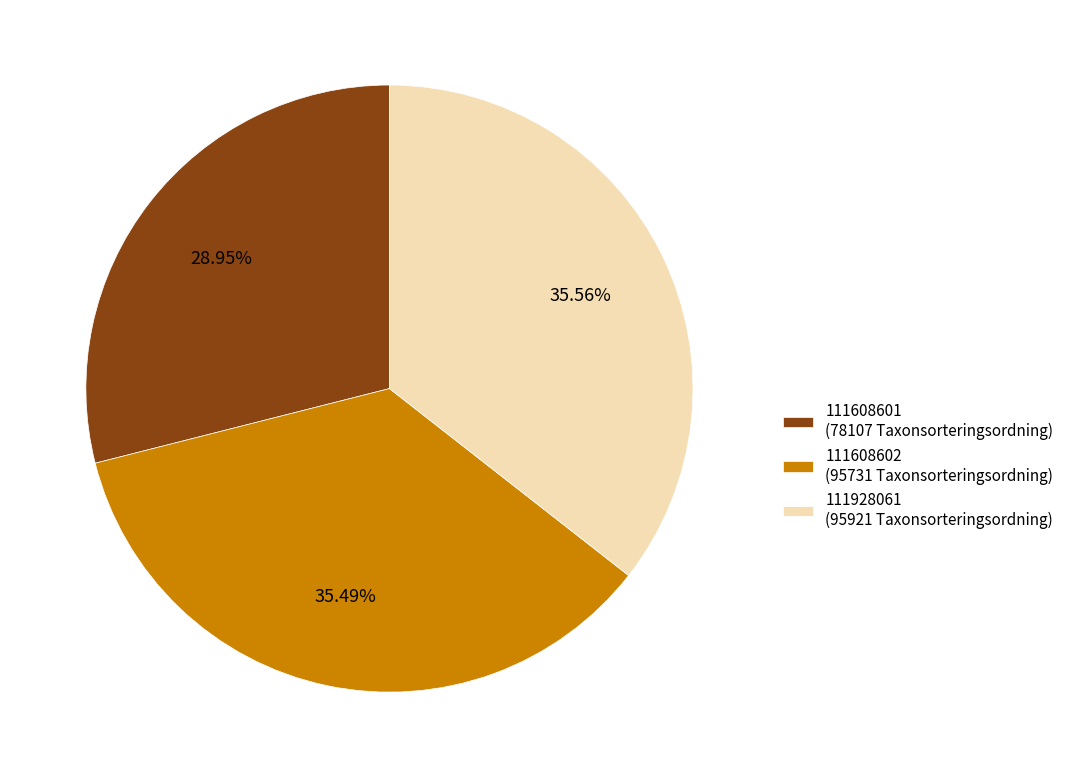

Do 111608602 (95731 Taxonsorteringsordning) and 111608601 (78107 Taxonsorteringsordning) together represent more than half of the pie?

Yes